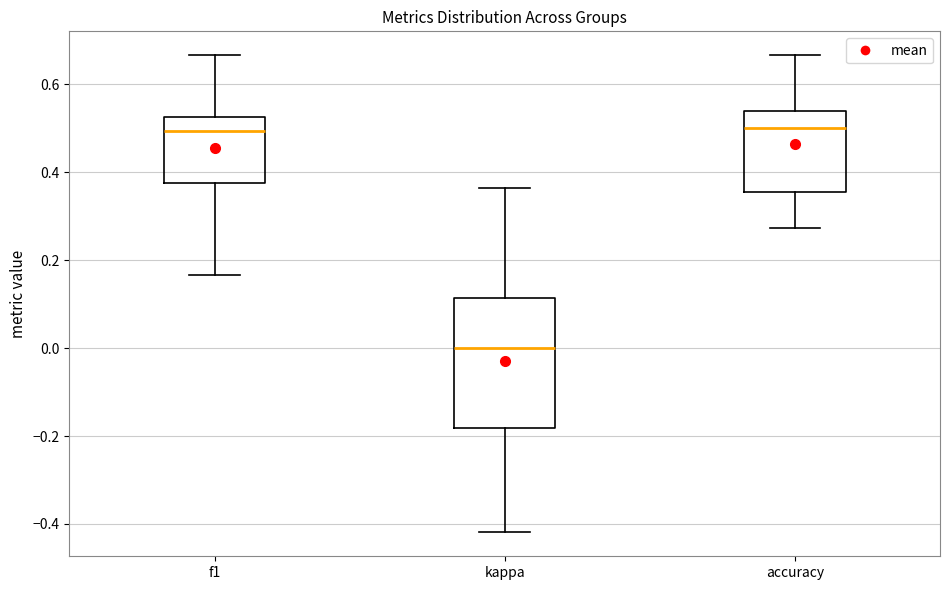

Reading left to right, transcribe this box plot: for each box, give where its median line is, the range the box spans, and where its two whiskers end, as read against the y-axis. The values are not printed on the chart, so give them approximately, as read against the axis.

f1: median 0.50, box 0.38 to 0.52, whiskers 0.16 to 0.66
kappa: median 0.00, box -0.18 to 0.12, whiskers -0.42 to 0.36
accuracy: median 0.50, box 0.36 to 0.54, whiskers 0.28 to 0.66